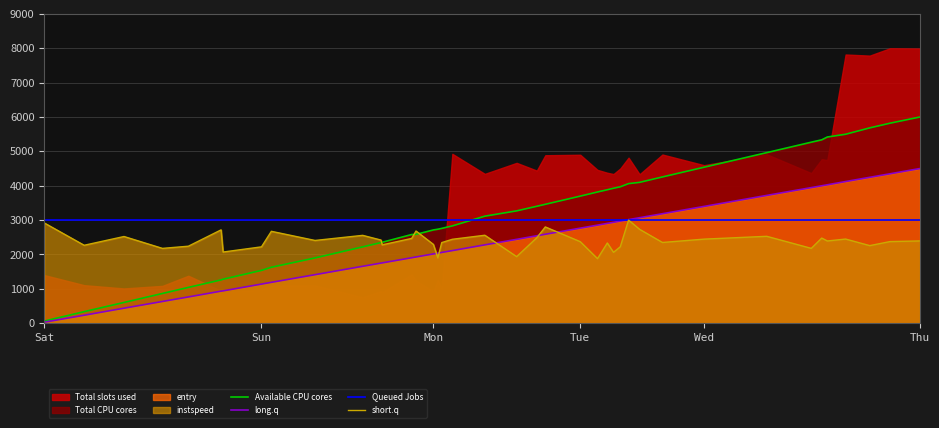

Which series ends up on top after the final intersection of Available CPU cores and Queued Jobs?

Available CPU cores